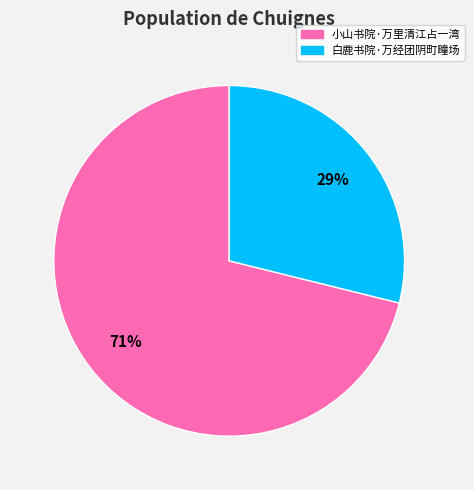

Do 白鹿书院·万经团阴町疃场 and 小山书院·万里清江占一湾 together represent more than half of the pie?

Yes